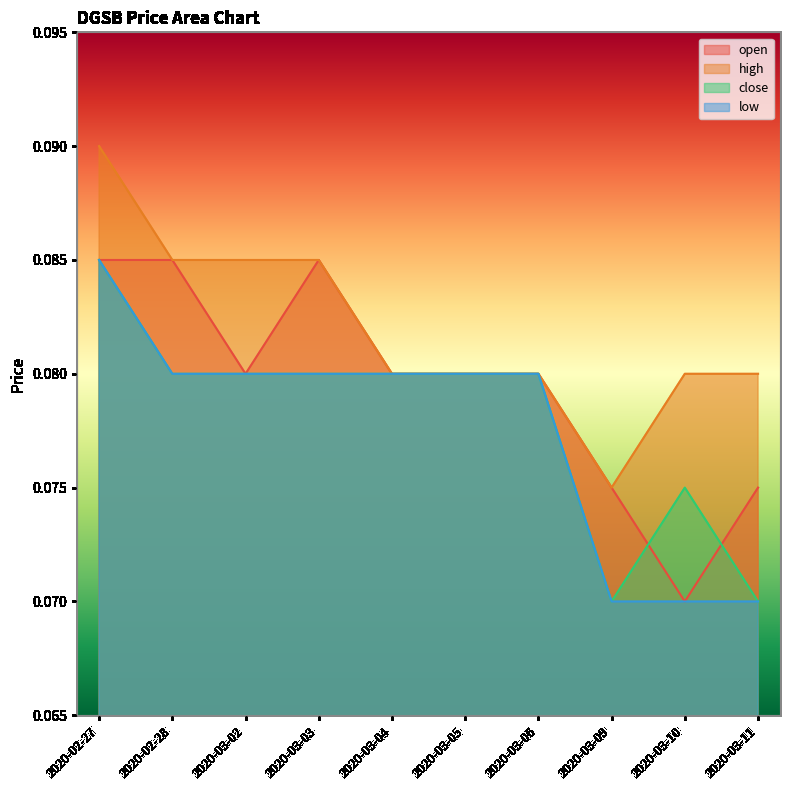

Is the value of close at 2020-02-27 greater than the value of high at 2020-03-03?

No